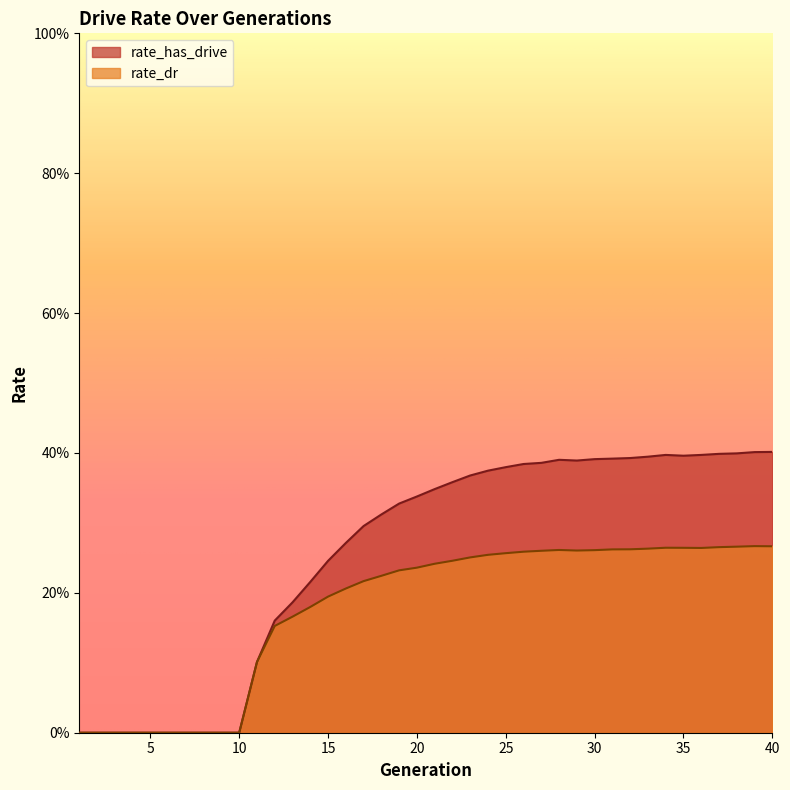

True or false: rate_dr and rate_has_drive cross at least once.

False